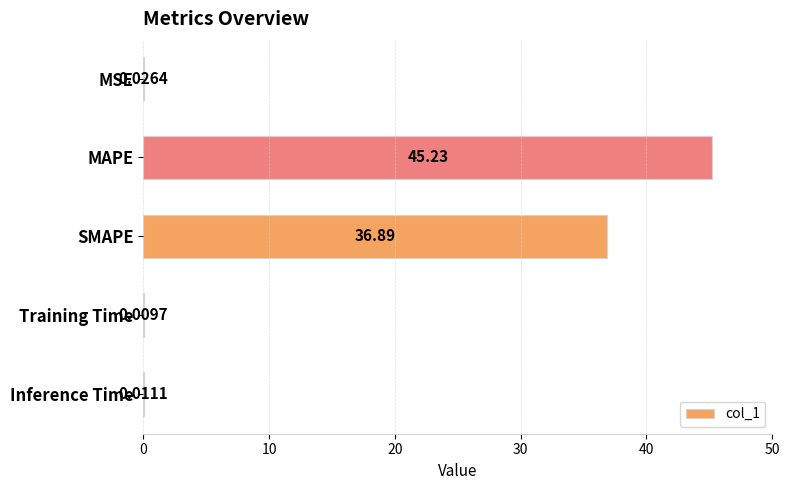

Which category has the highest value across all series?

MAPE